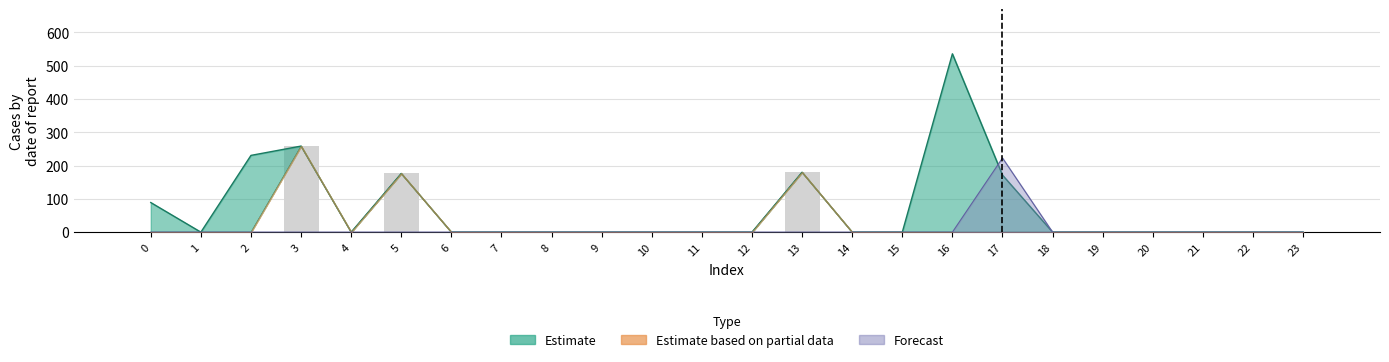

Which category has the lowest value across all series?

1